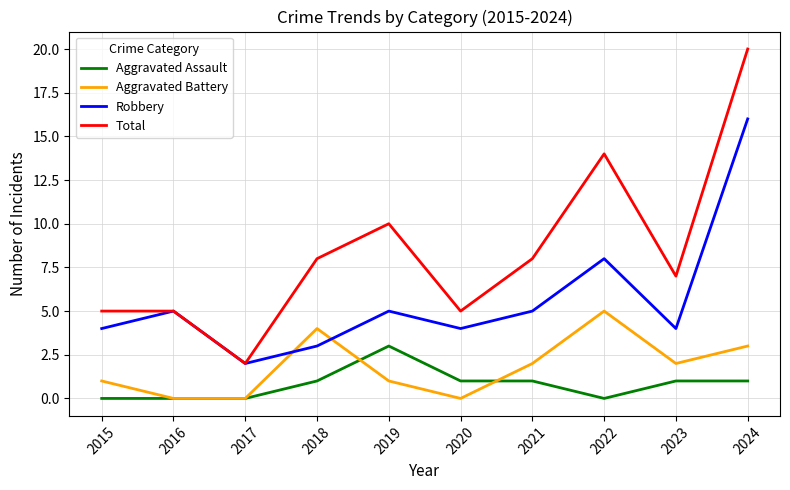

The value of Total at 2018 is 12. True or false?

False